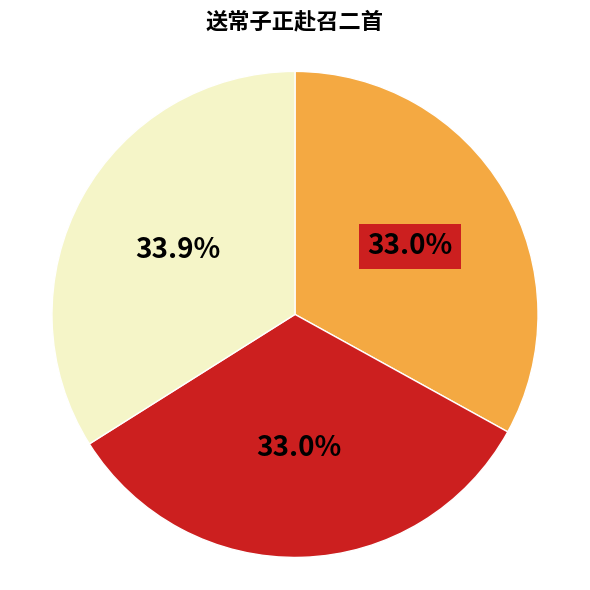

To the nearest percent, what is the difference between the largest and smallest slice percentages?

1%